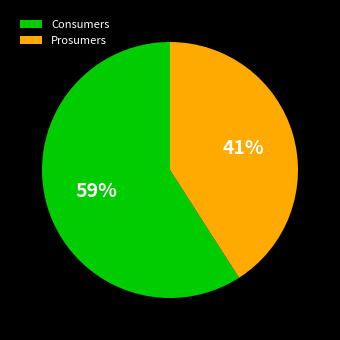

Which slice is the smallest?

Prosumers